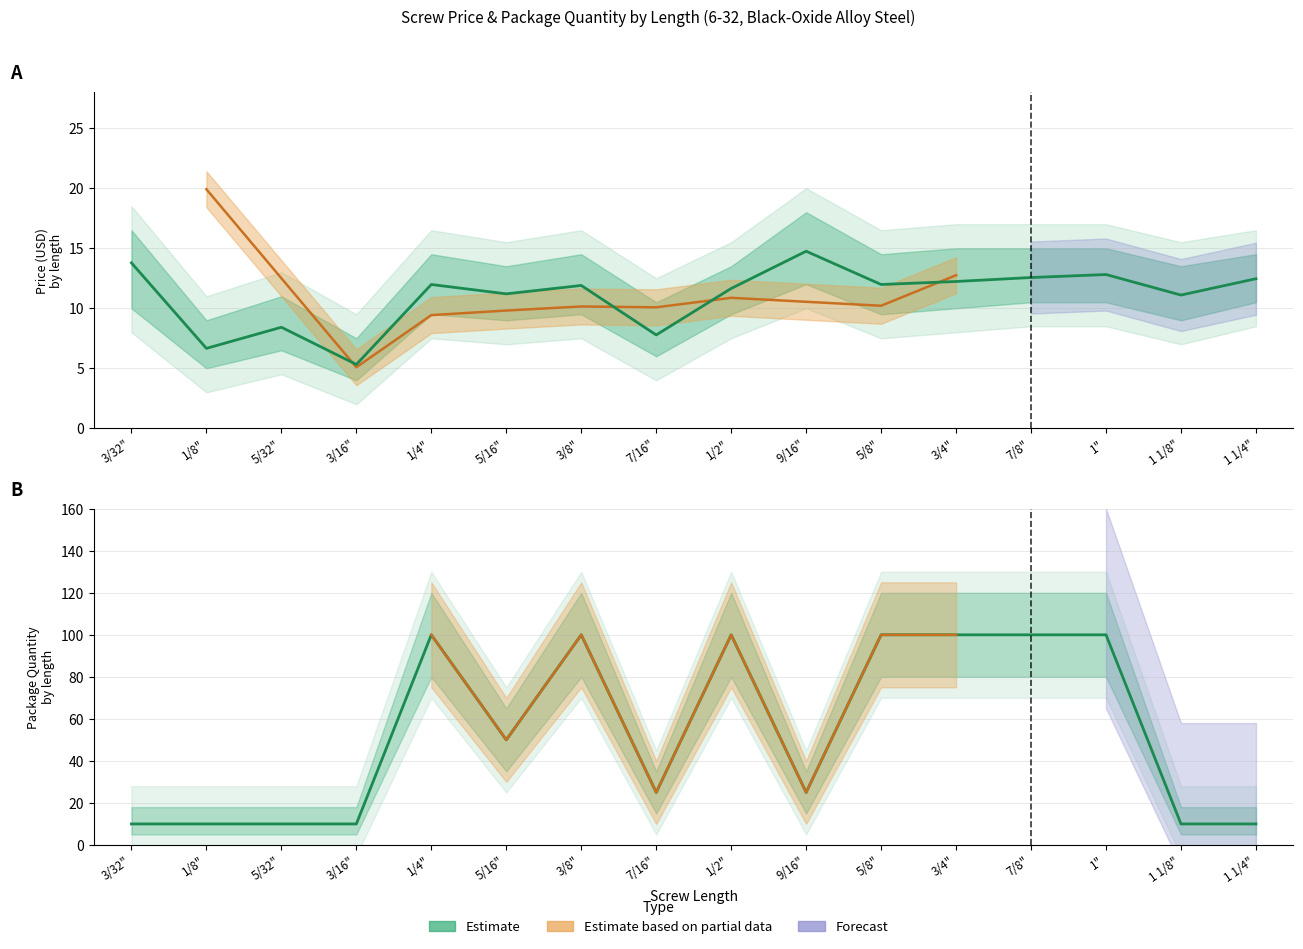

At which category does Pkg Qty reach its first local peak?

1/4"